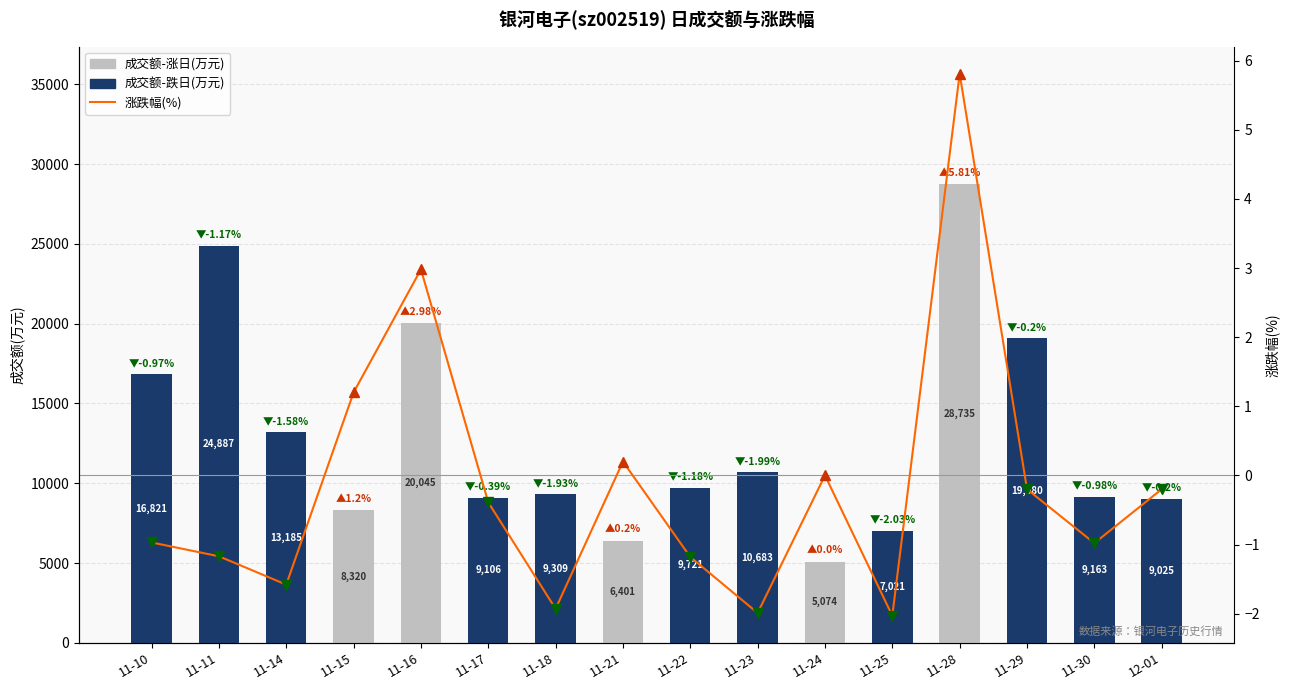

Is the value of 成交额(万元) at 11-25 greater than the value of 涨跌幅% at 11-14?

Yes